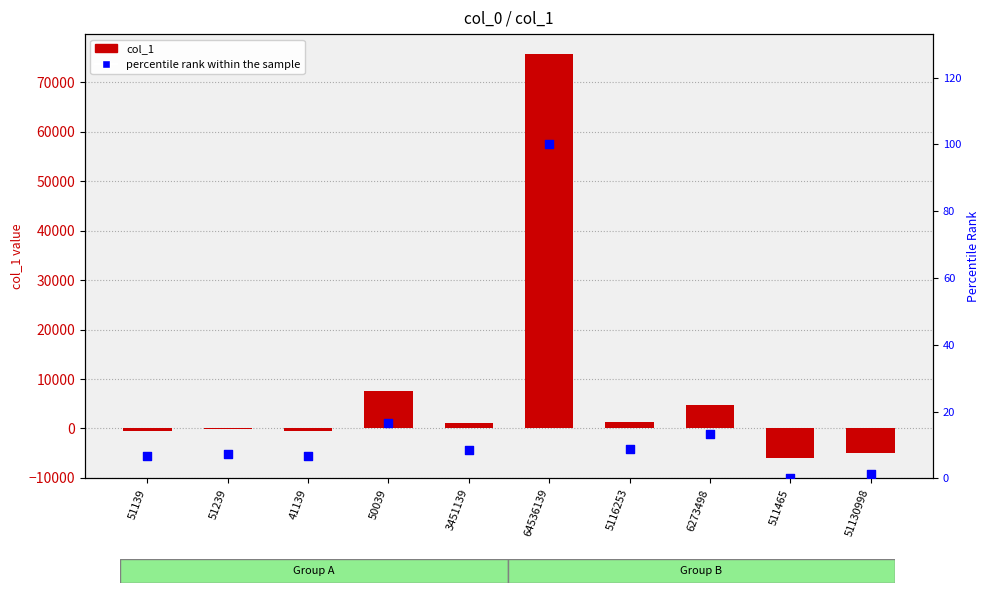

Which series has the widest spread of Y values?

col_1